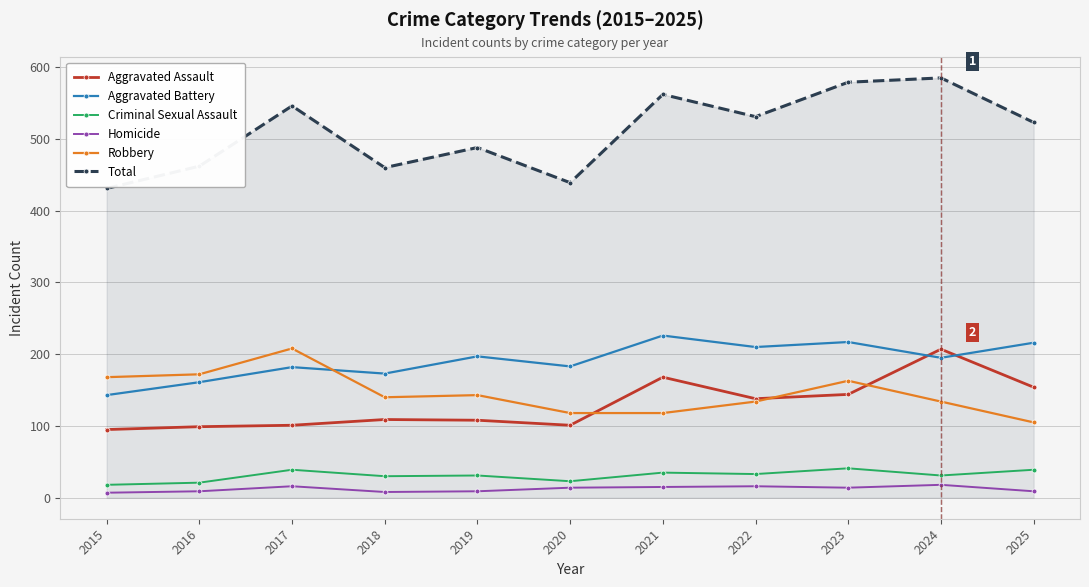

At which label does Aggravated Assault reach its peak?

2024